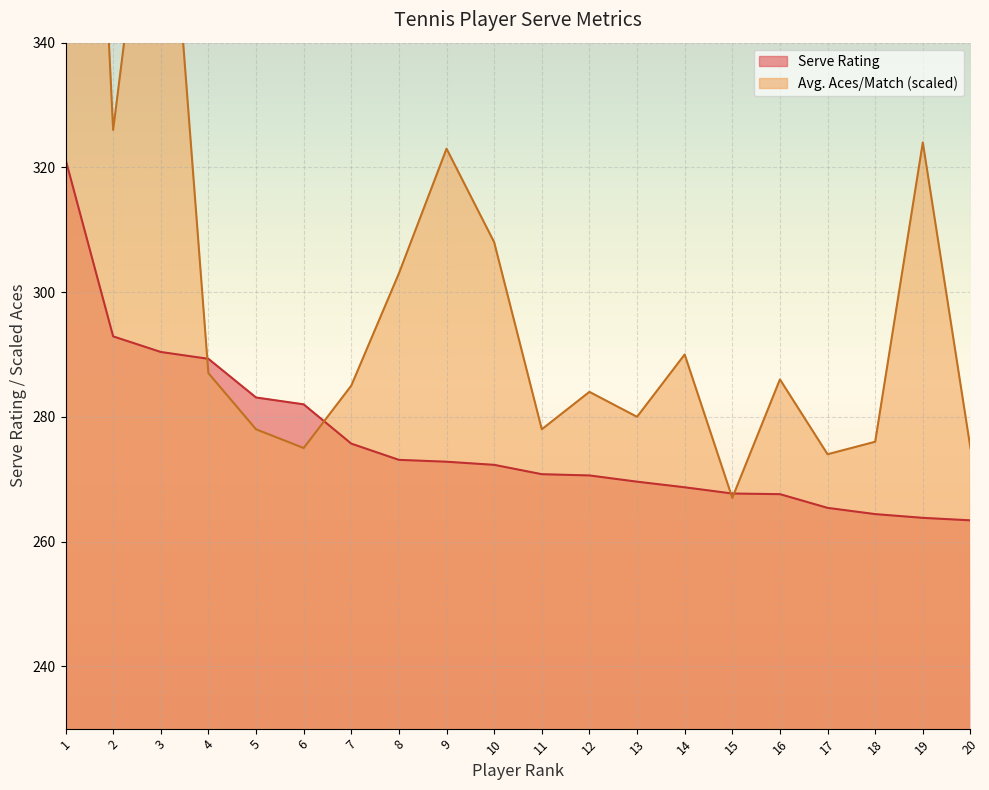

What is the sum of all Avg. Aces/Match values?

6090.0